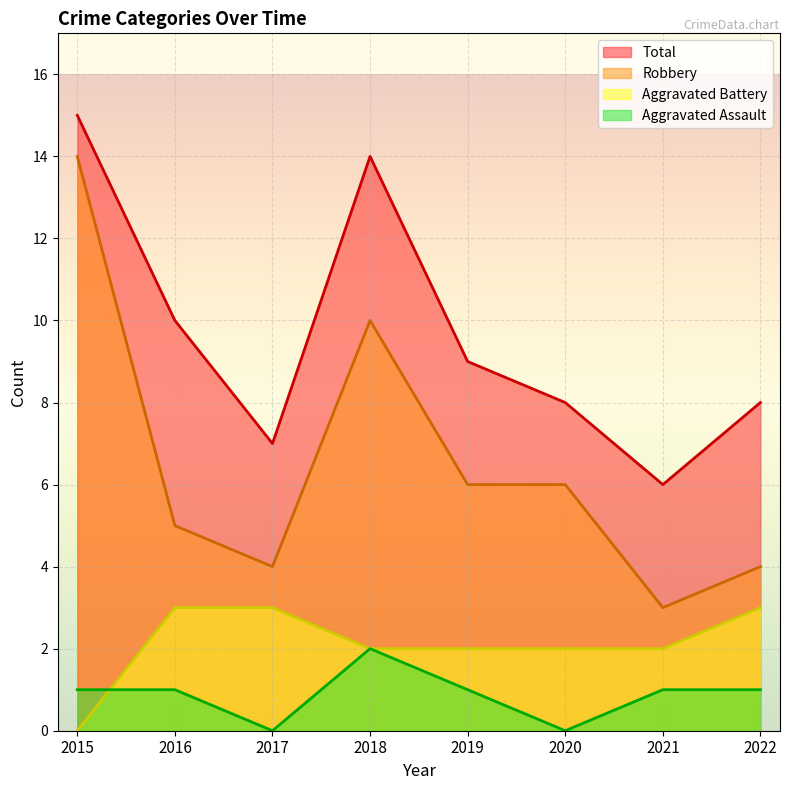

True or false: Robbery and Aggravated Assault cross at least once.

False